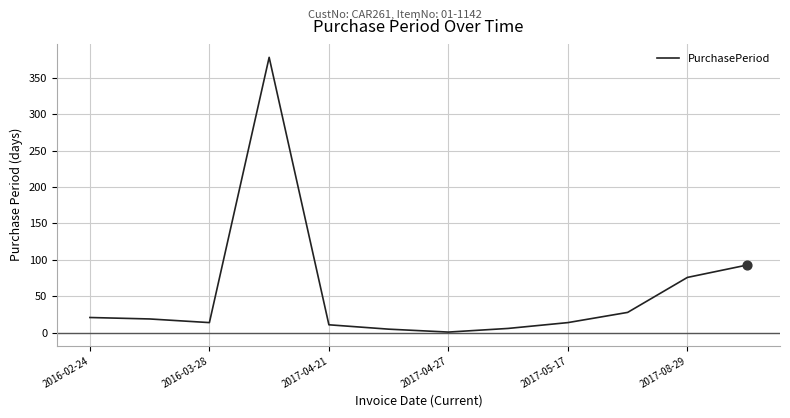

What is the difference between the maximum and minimum values?

377